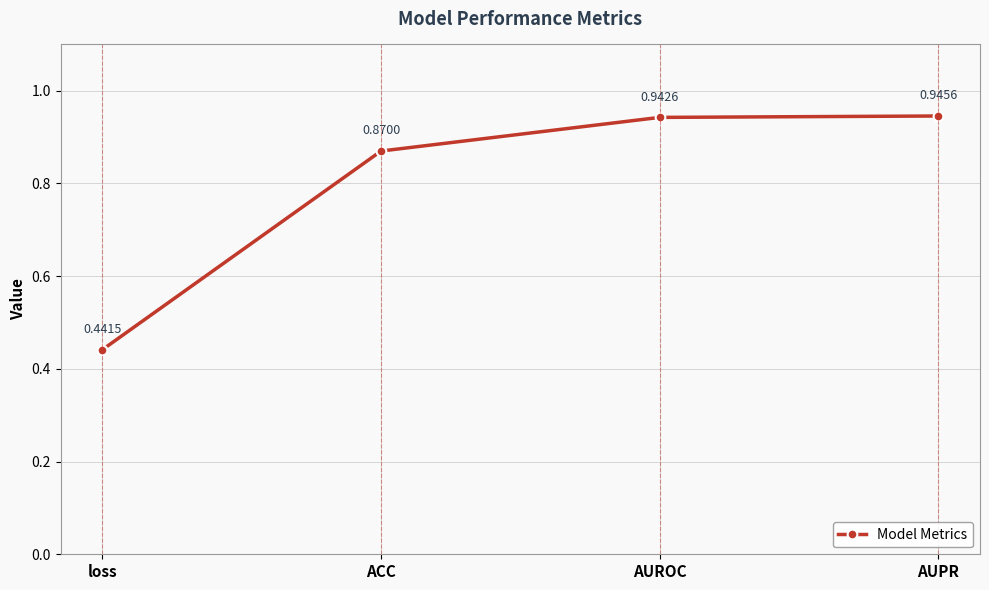

Where is the data nearest to the value 0?

loss